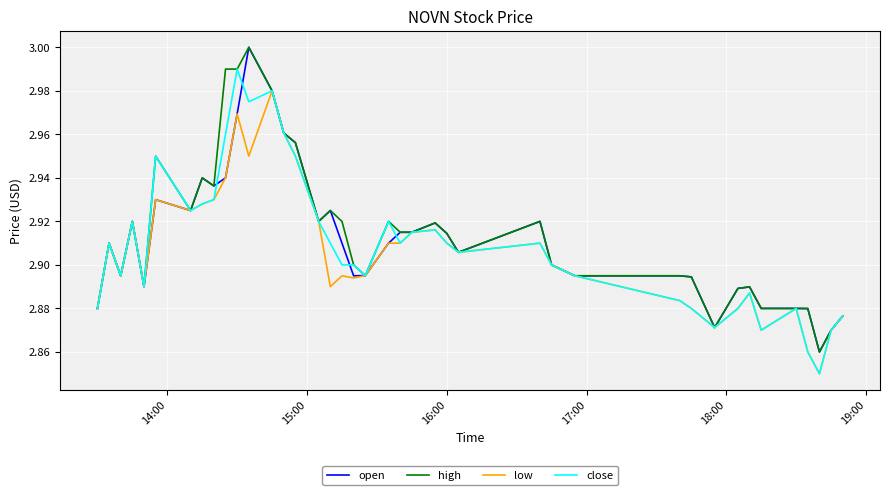

What is the difference between the second highest and minimum values in the open series?

0.1